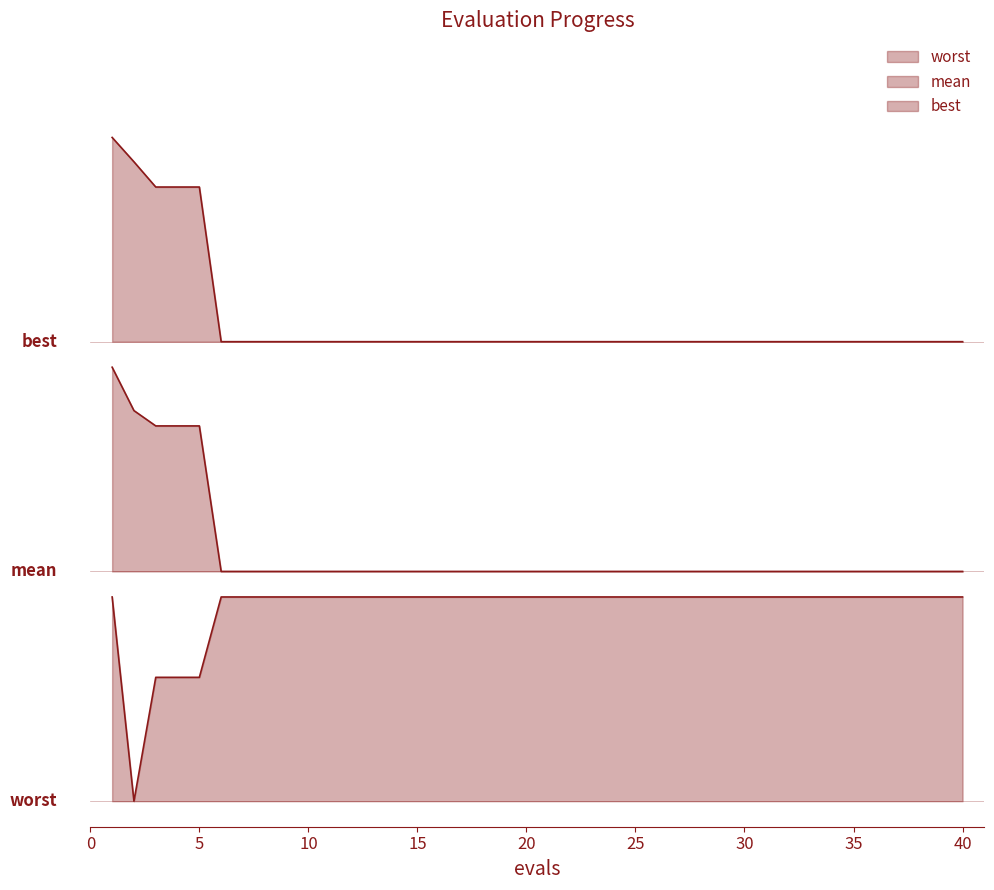

Is the value of worst at 19 greater than the value of best at 18?

No